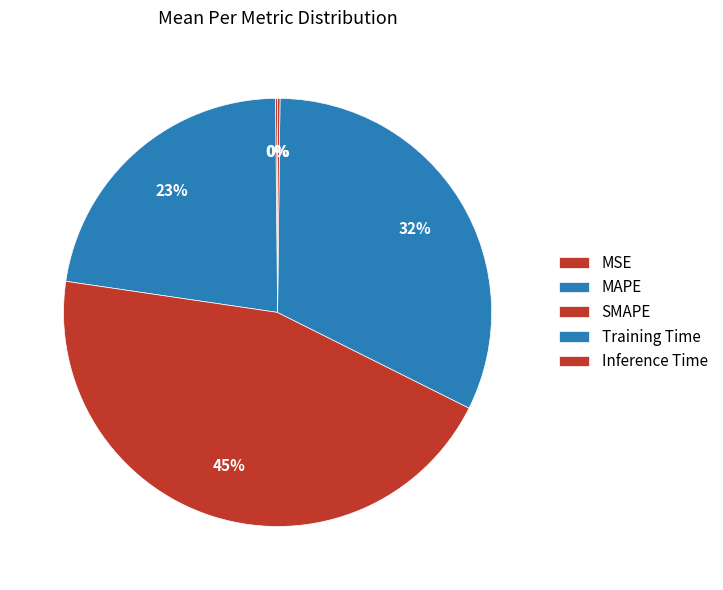

What is the change in value from Training Time to Inference Time?

-1.4